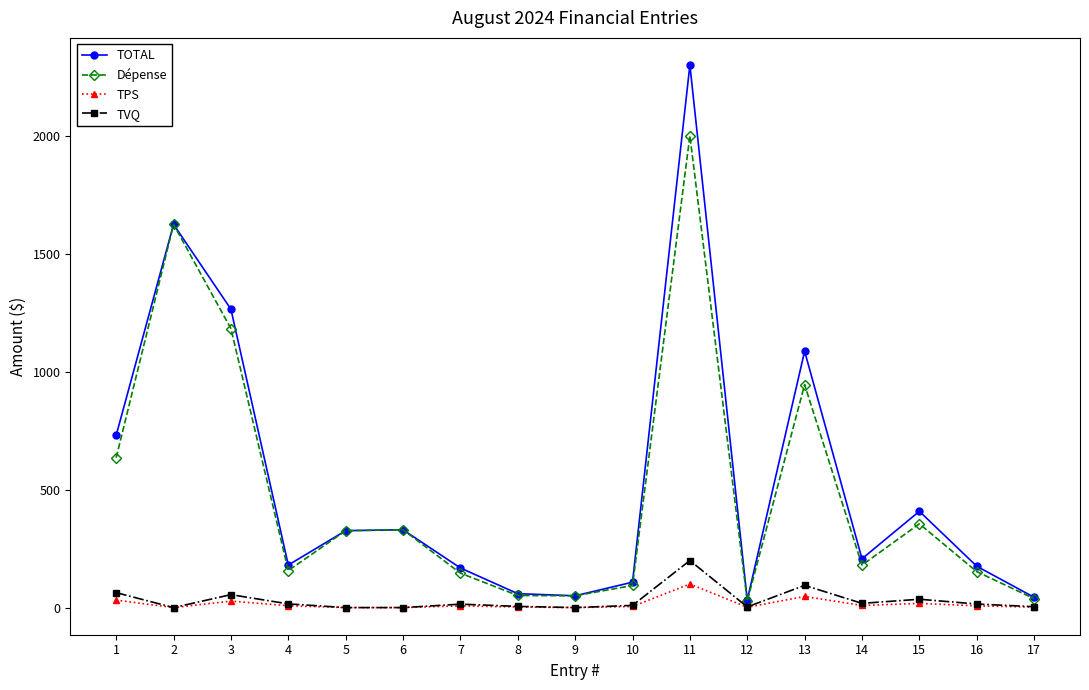

Which series has the largest total across all categories?

TOTAL